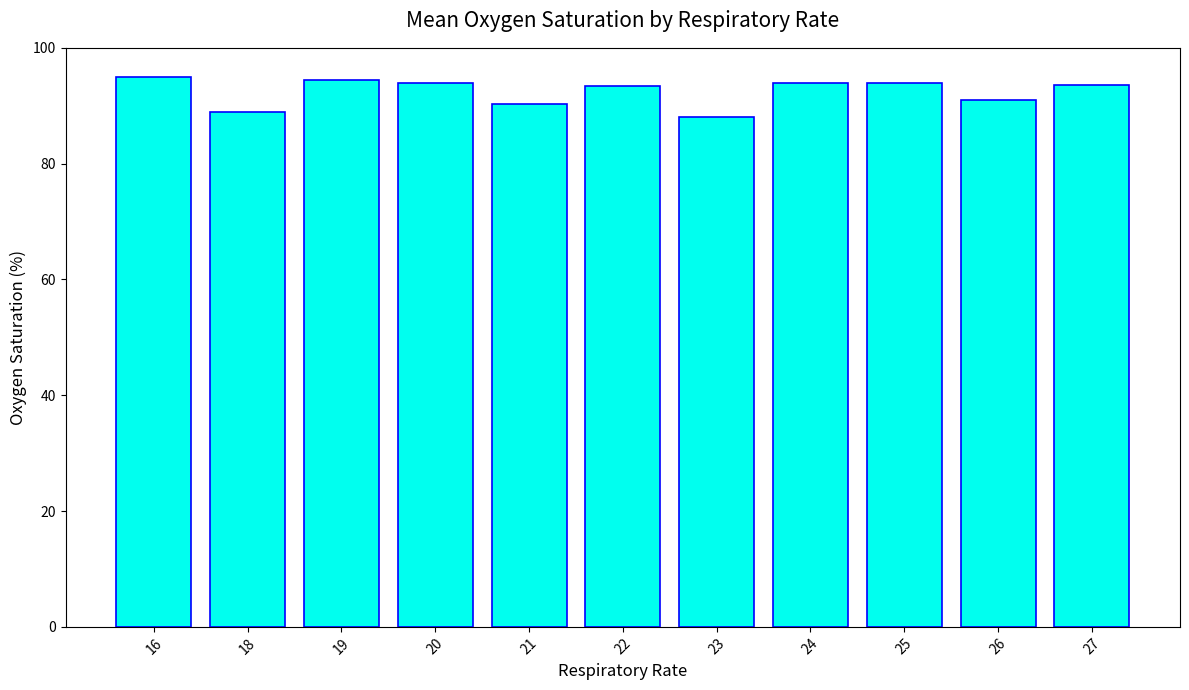

Read the value at 18.

89.0